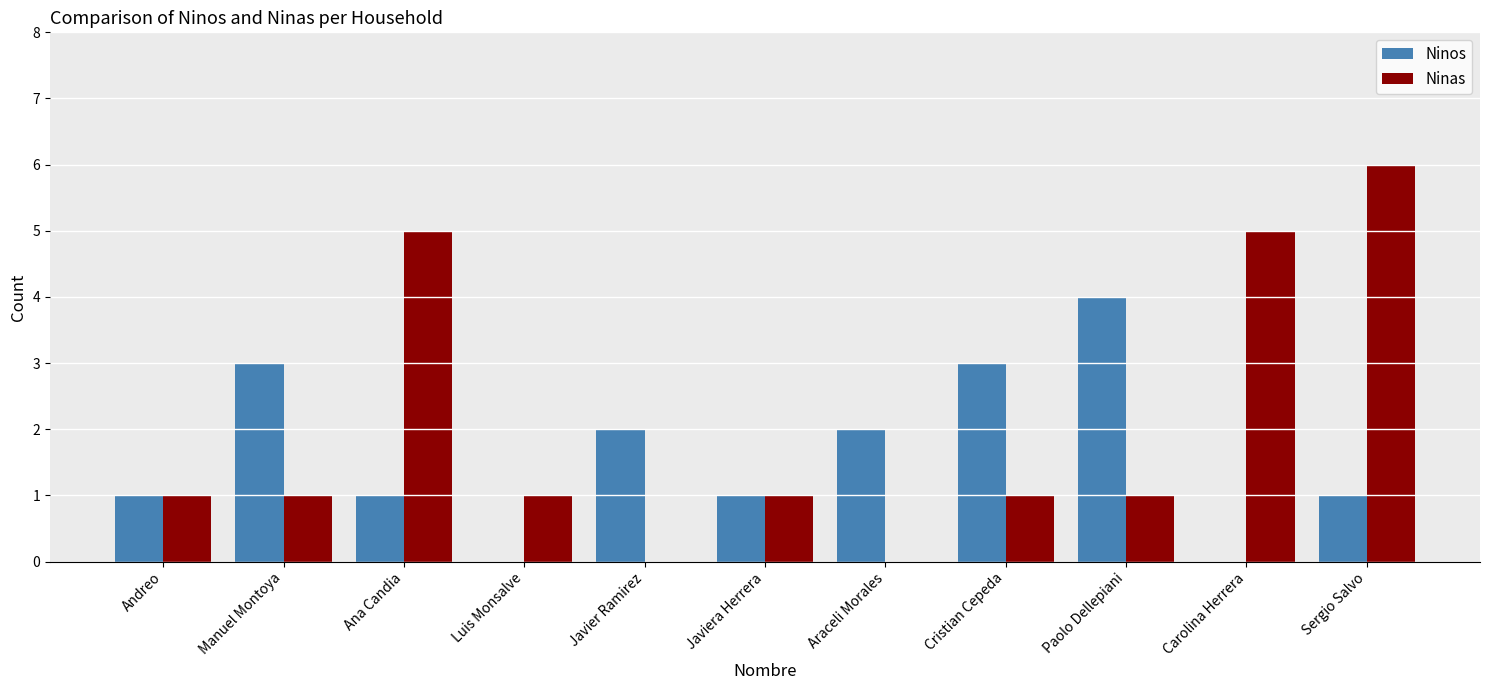

Is the value of Ninas at Araceli Morales greater than the value of Ninos at Javiera Herrera?

No